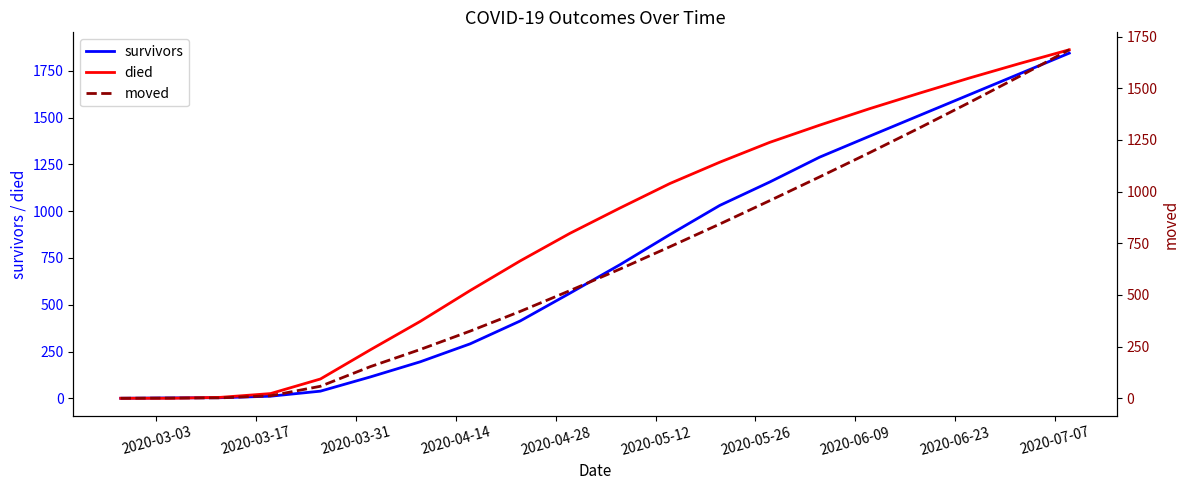

The moved series shows 1550 at 15. True or false?

False